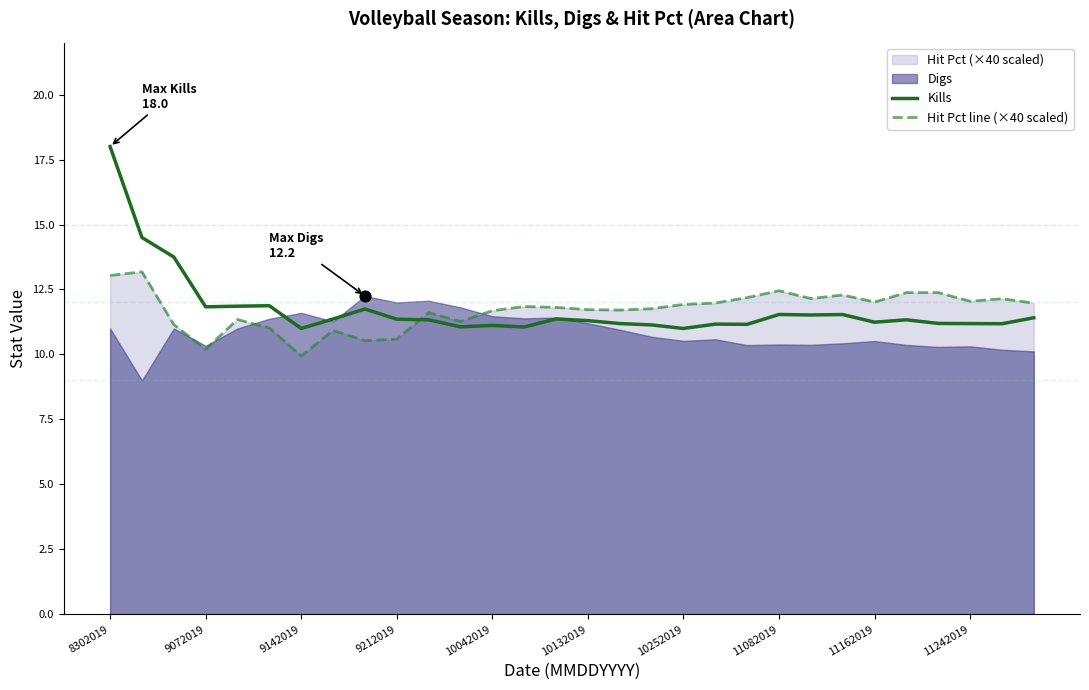

Which series reaches the maximum Y coordinate?

Kills